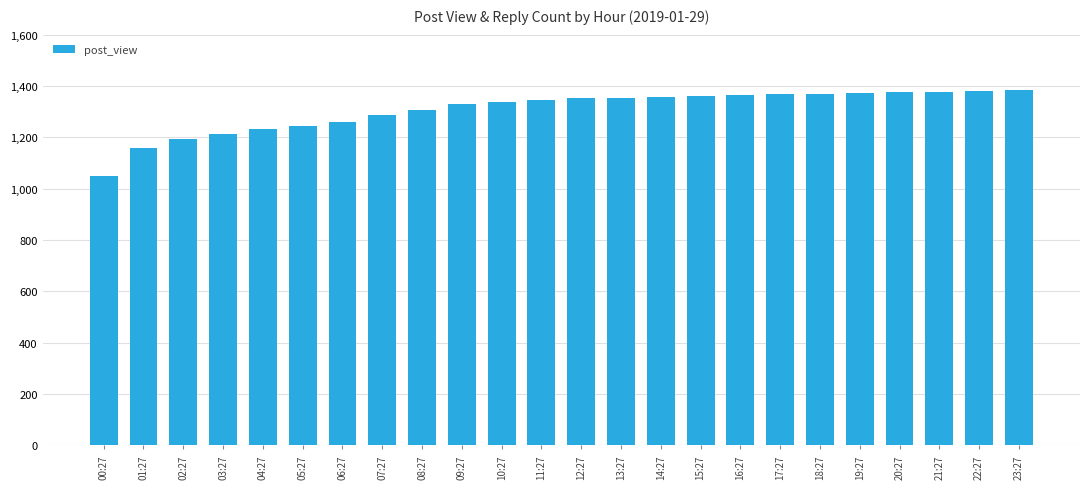

What is the value of the 17th bar from the left?

1365